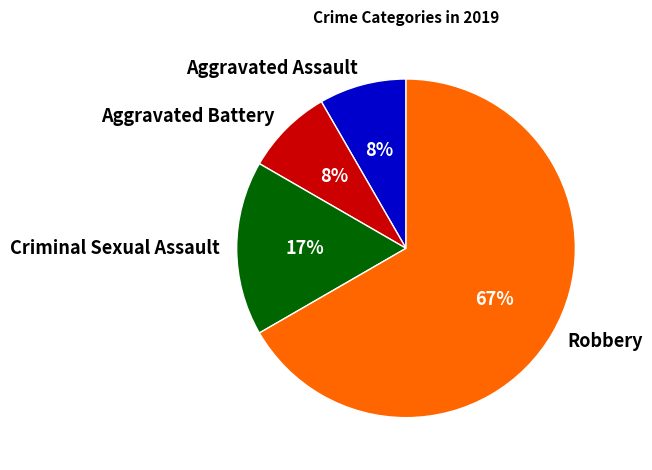

Which has a higher value, Aggravated Assault or Criminal Sexual Assault?

Criminal Sexual Assault